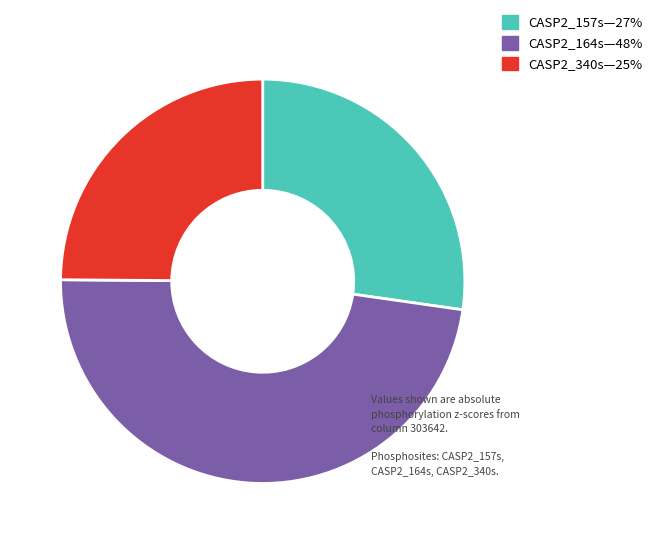

Does any single category account for the majority?

No